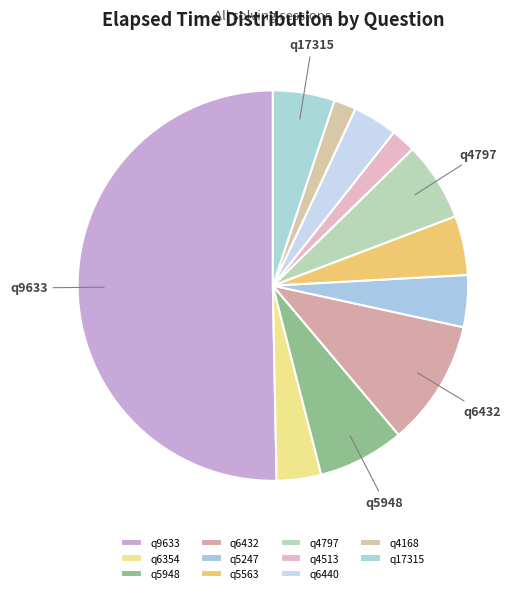

How many segments does this pie chart have?

11